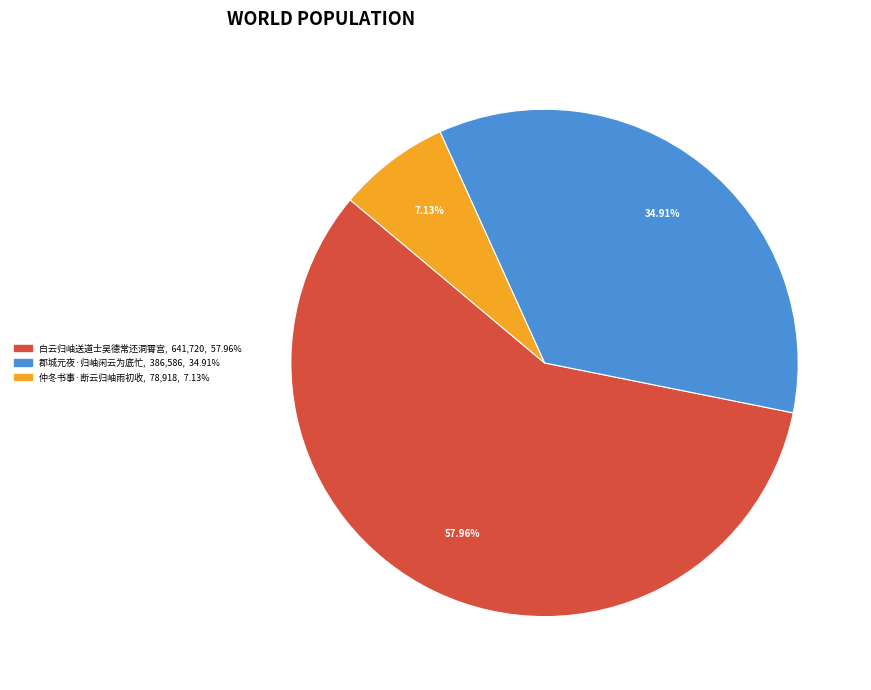

To the nearest percent, what is the difference between the largest and smallest slice percentages?

51%